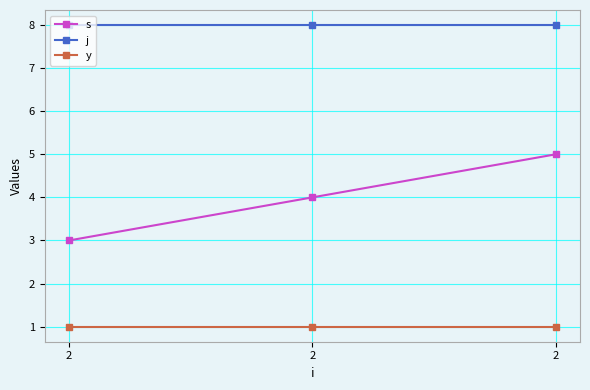

How many data points does each series have?

3